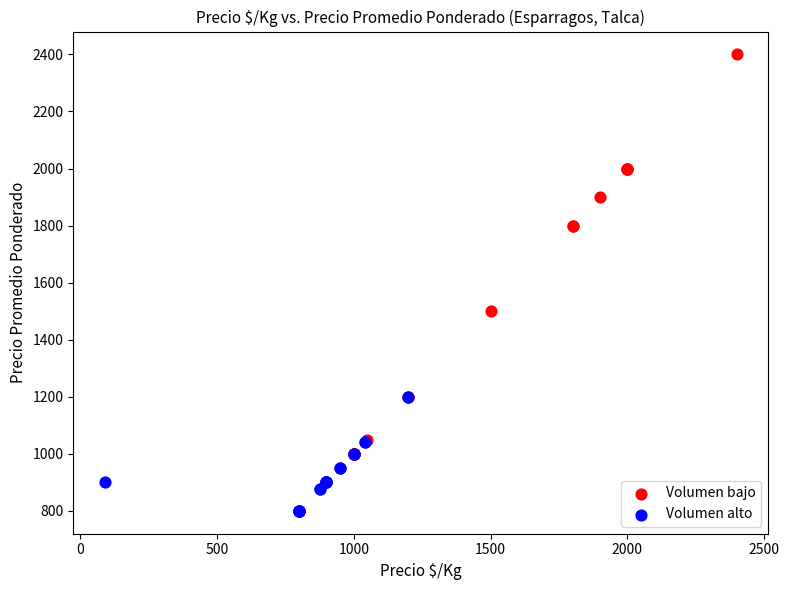

Which series has the widest spread of Y values?

Volumen bajo